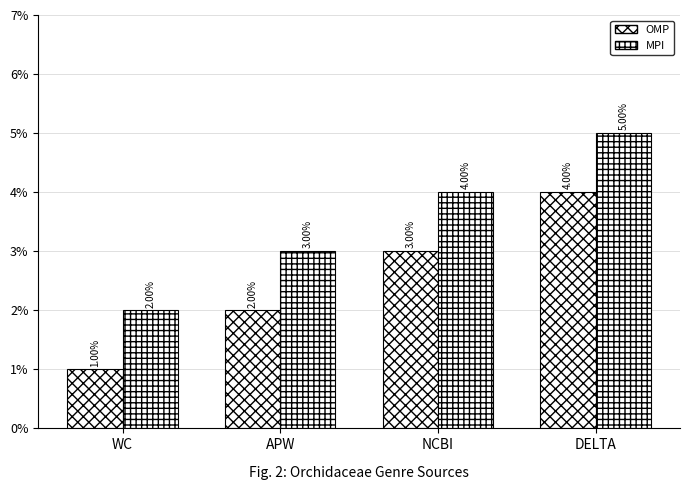

Which has a higher value, DELTA or NCBI?

DELTA